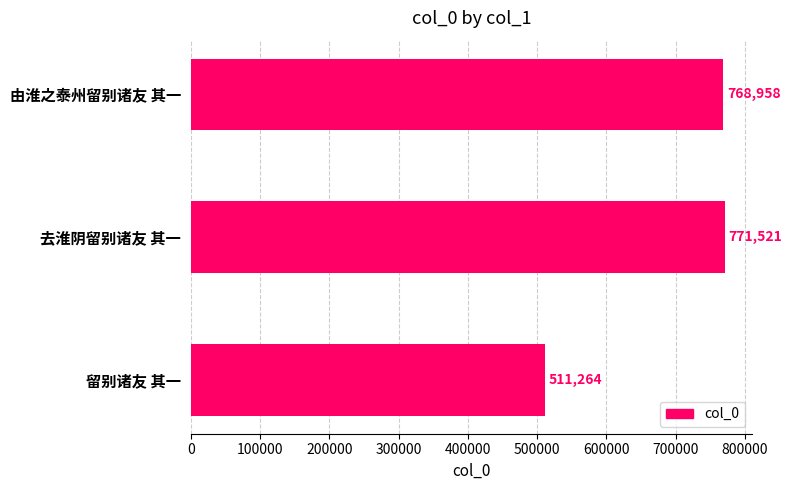

What is the change in value from 去淮阴留别诸友 其一 to 由淮之泰州留别诸友 其一?

-2563